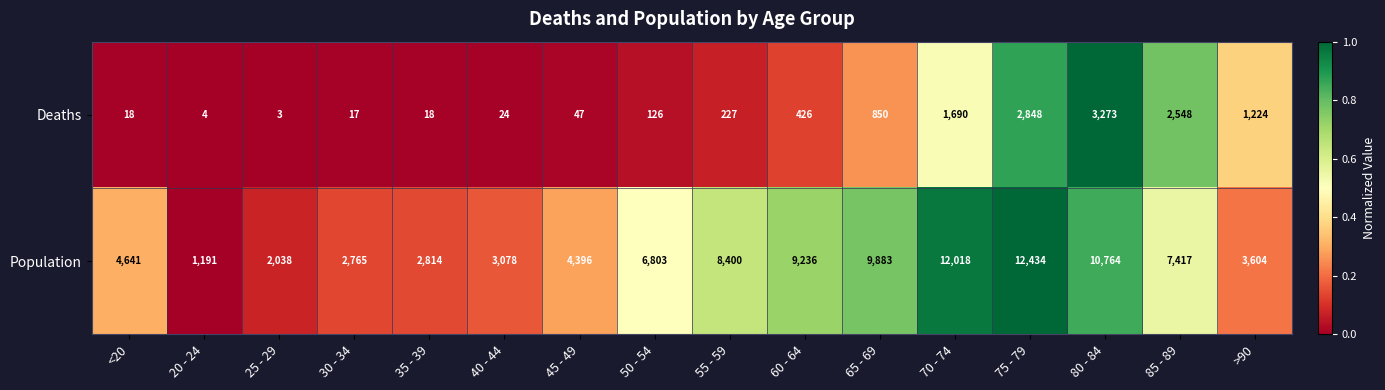

The value of Population at 55 - 59 is 1750. True or false?

False